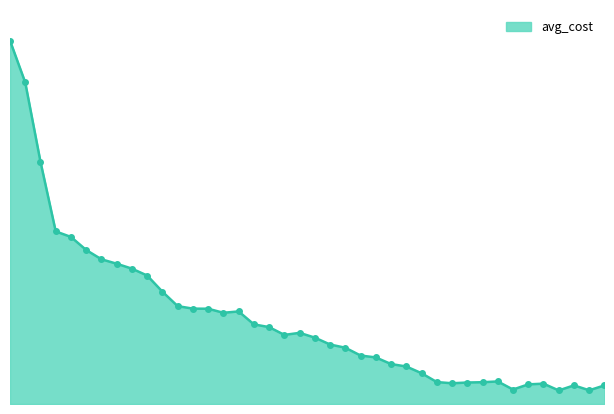

How many lines are shown in the chart?

1